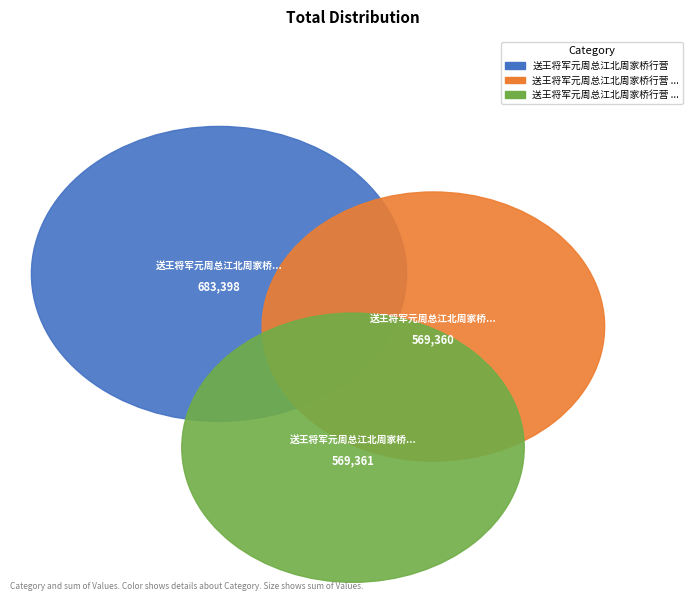

To the nearest percent, what portion does 送王将军元周总江北周家桥行营 represent?

38%